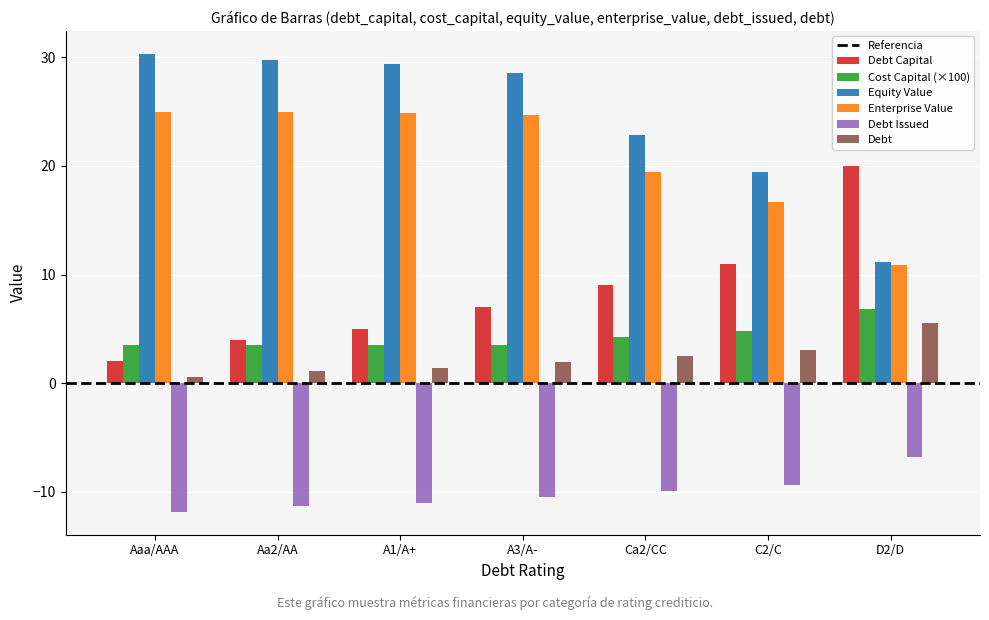

Is the value of Debt Capital at Aa2/AA greater than the value of Debt Issued at Aaa/AAA?

Yes